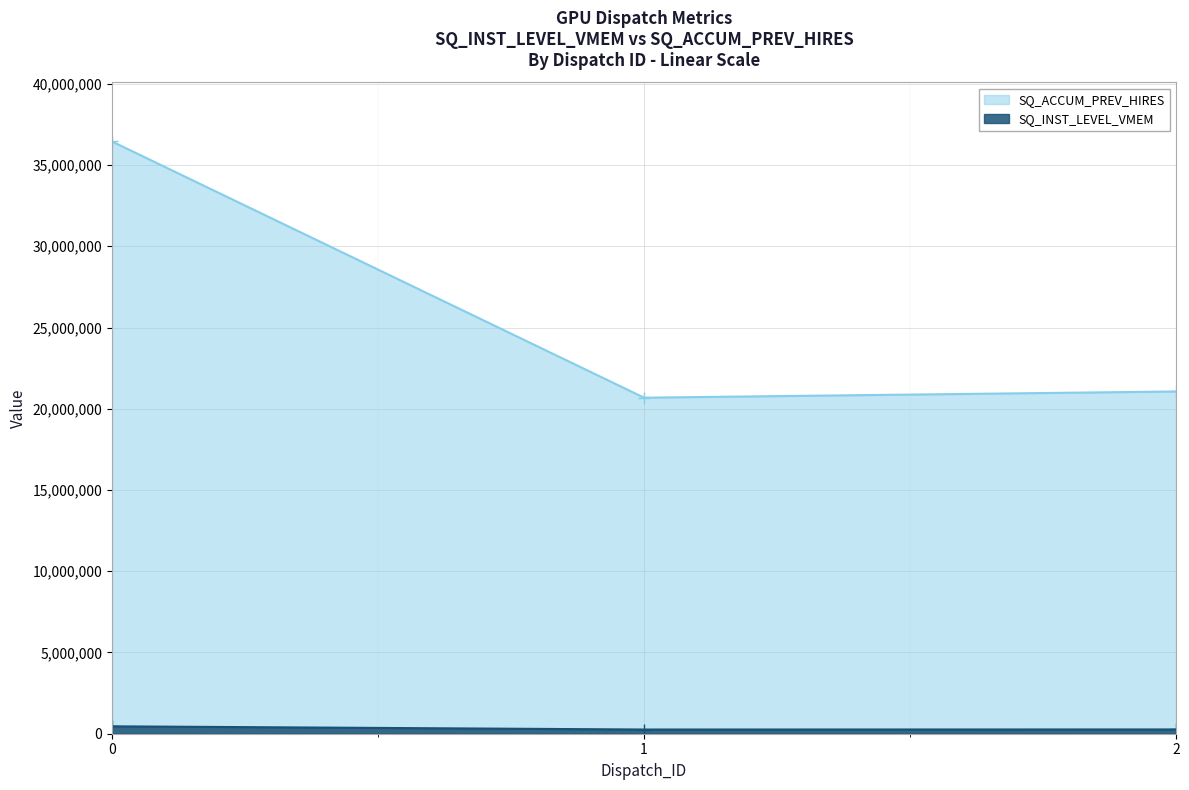

Is the value of SQ_INST_LEVEL_VMEM at 2 greater than the value of SQ_ACCUM_PREV_HIRES at 0?

No